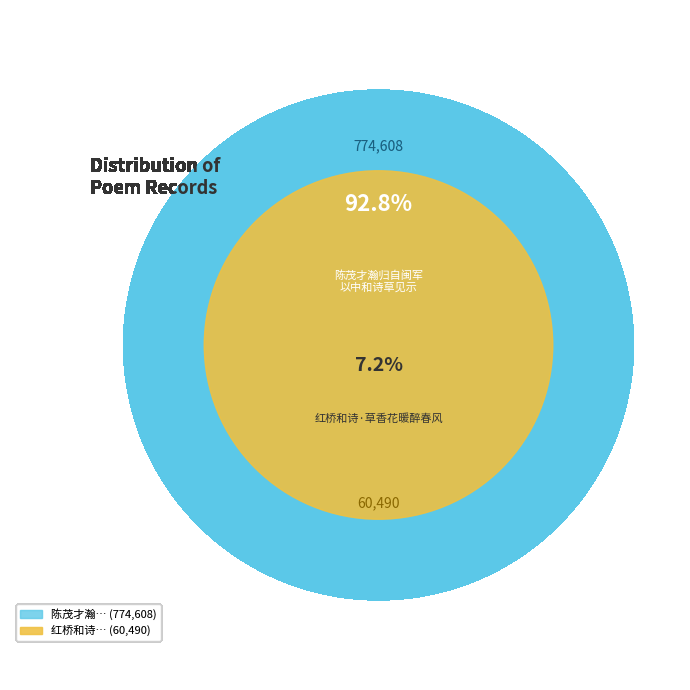

What percentage is NOT represented by 陈茂才瀚归自闽军以中和诗草见示适闻和议已成感而赋此并题其集?

7.2%